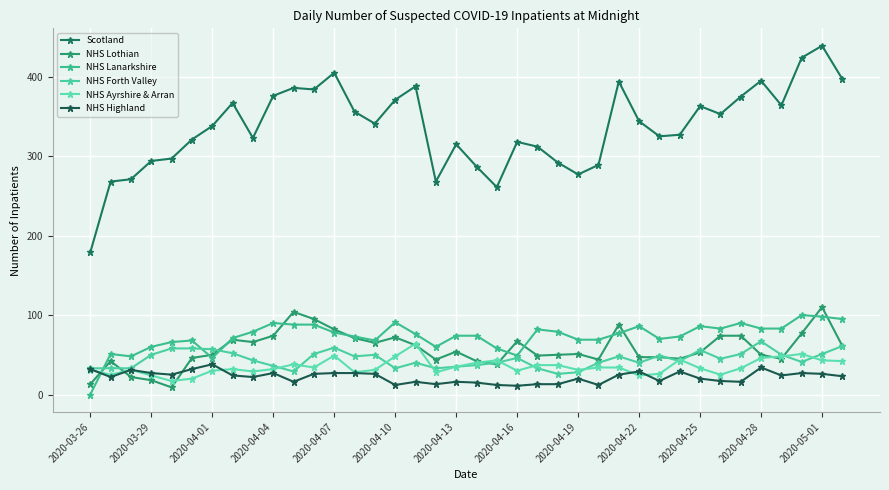

Does the chart have visible grid lines?

Yes